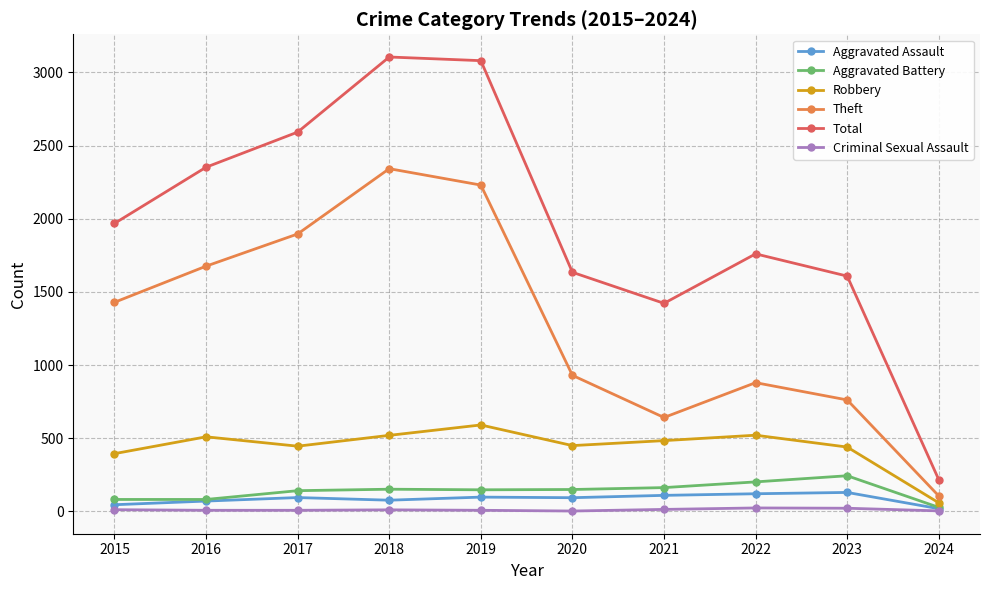

Which series has the largest total across all categories?

Total